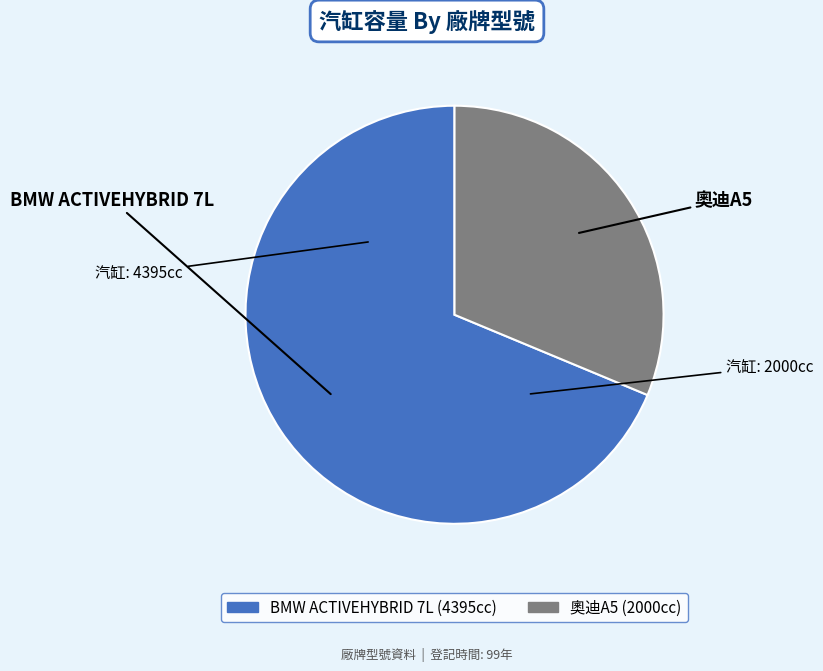

Is there a majority slice in this chart?

Yes